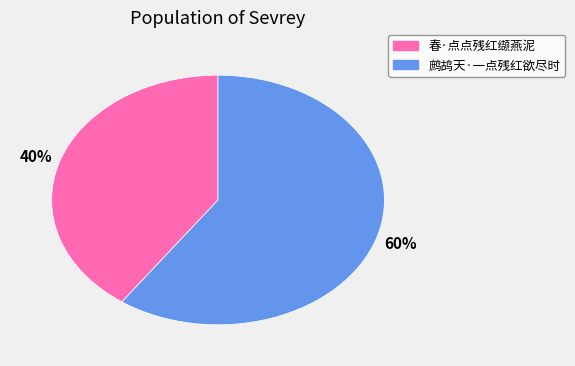

Count the number of slices in the pie.

2